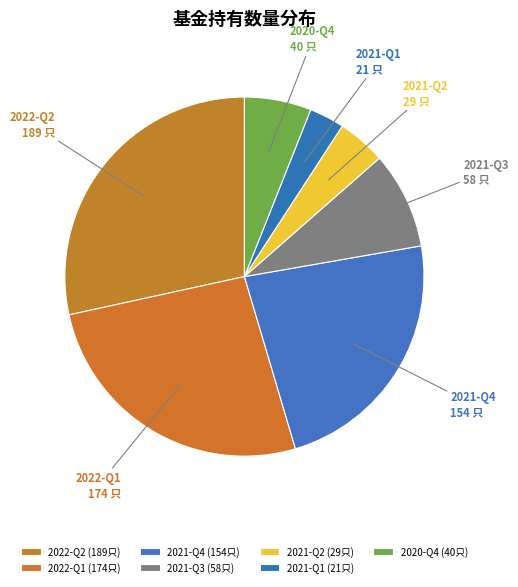

How many segments does this pie chart have?

7